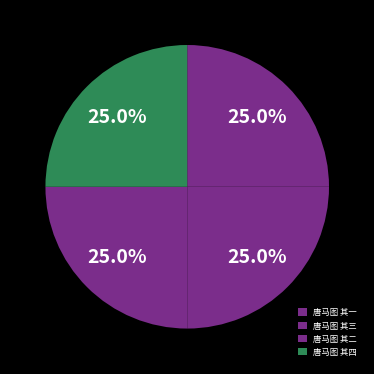

What is the total percentage of 唐马图 其二 and 唐马图 其四?

50.0%